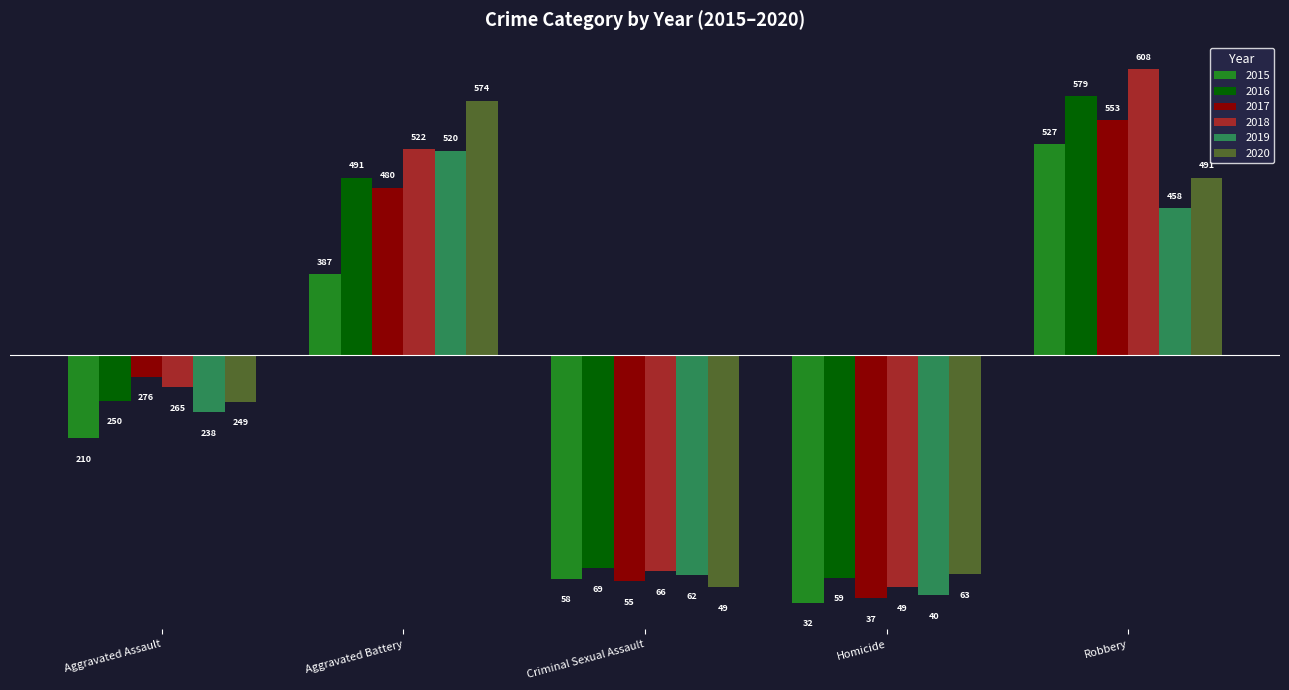

What is the difference between the 2020 values at Aggravated Assault and Homicide?

186